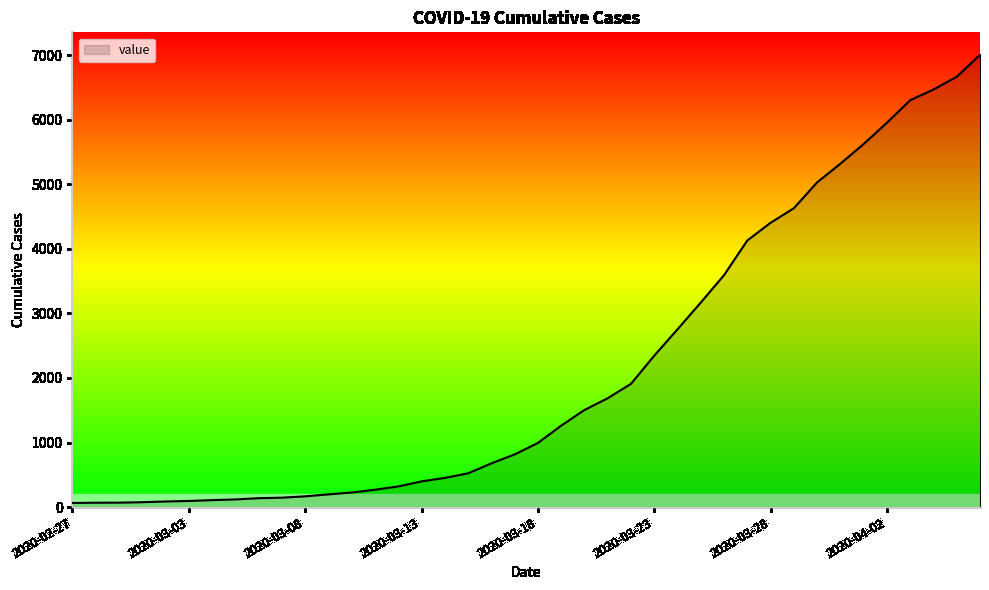

What is the maximum value shown in the chart?

7004